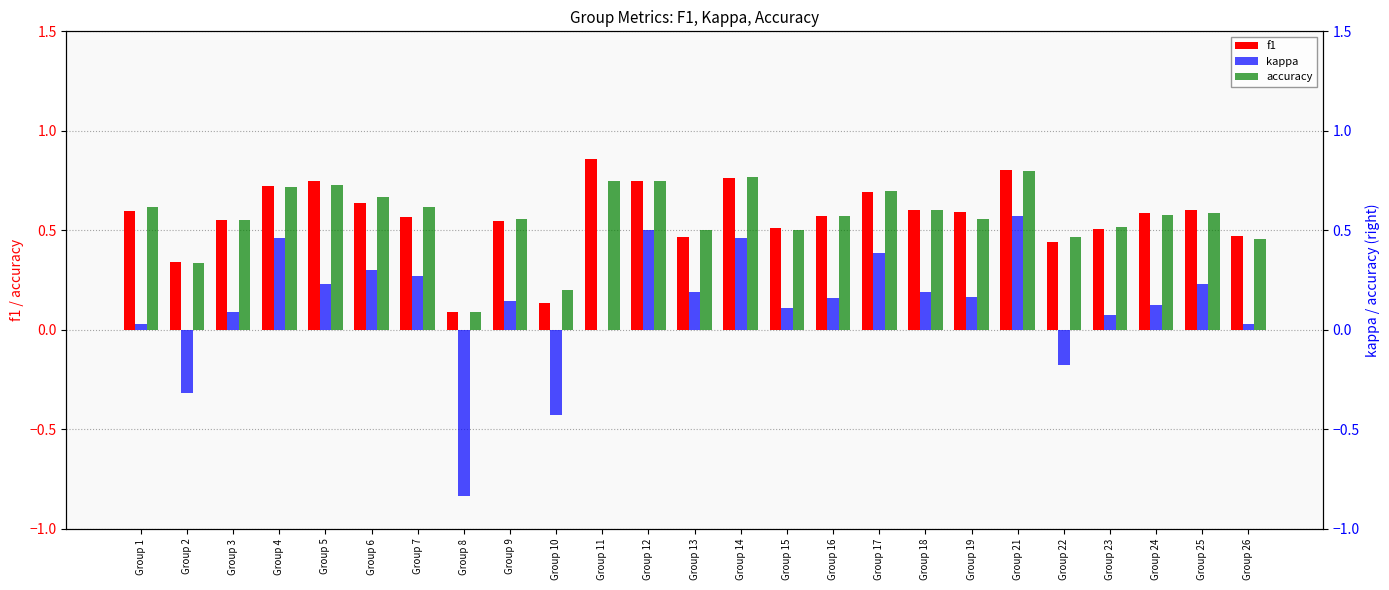

How many groups of bars are there?

25